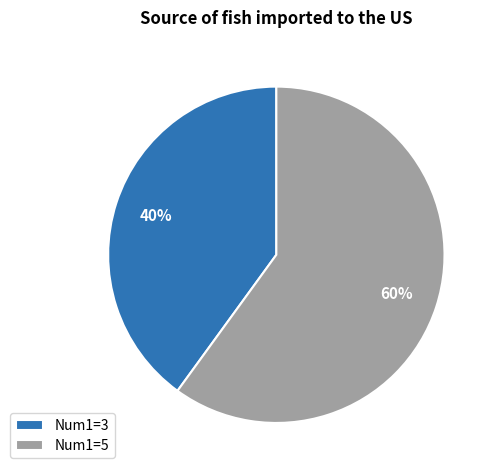

To the nearest percent, what is the average slice percentage?

50%